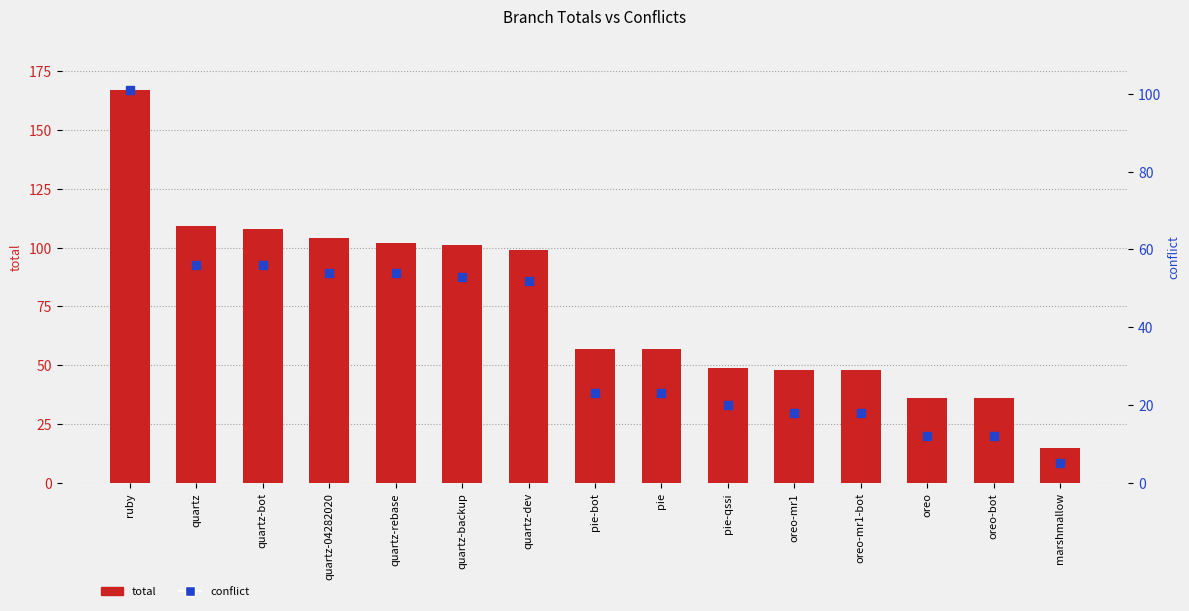

What are all the series names shown in the legend?

total, conflict